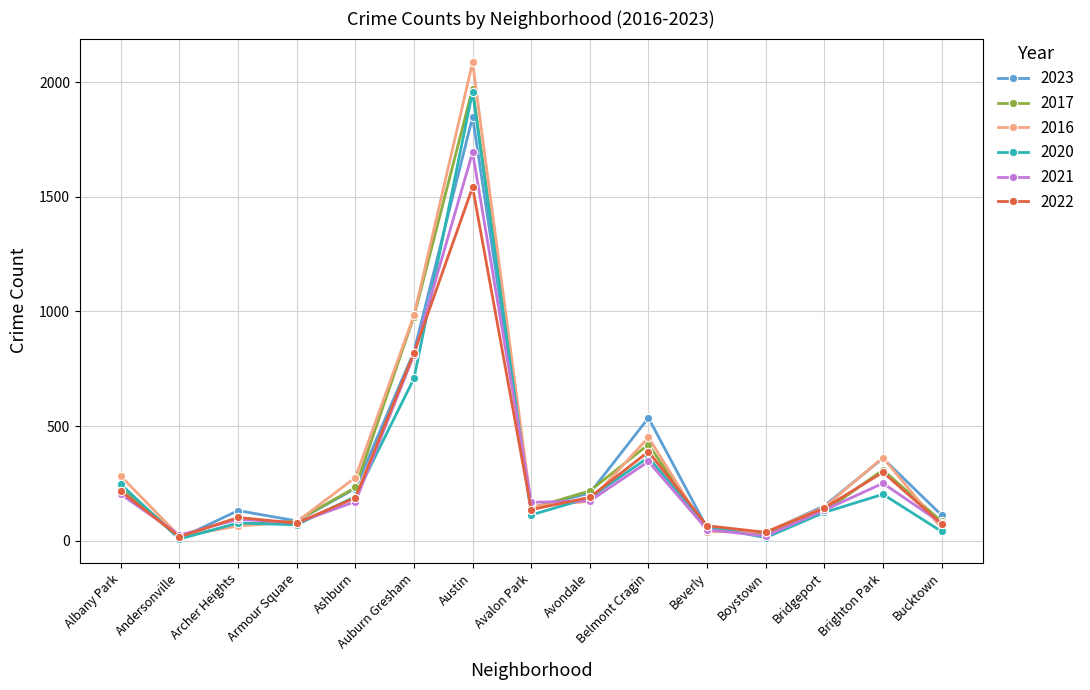

Where is the first local minimum for 2023?

Andersonville